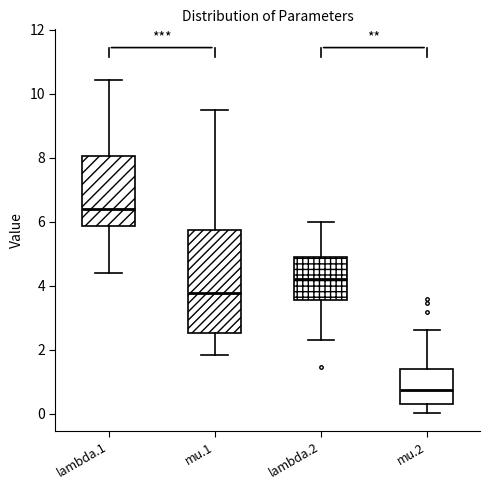

Reading left to right, transcribe this box plot: for each box, give where its median line is, the range the box spans, and where its two whiskers end, as read against the y-axis. The values are not printed on the chart, so give them approximately, as read against the axis.

lambda.1: median 6.4, box 5.8 to 8.0, whiskers 4.4 to 10.4
mu.1: median 3.8, box 2.6 to 5.8, whiskers 1.8 to 9.6
lambda.2: median 4.2, box 3.6 to 5.0, whiskers 2.4 to 6.0
mu.2: median 0.8, box 0.4 to 1.4, whiskers 0.0 to 2.6